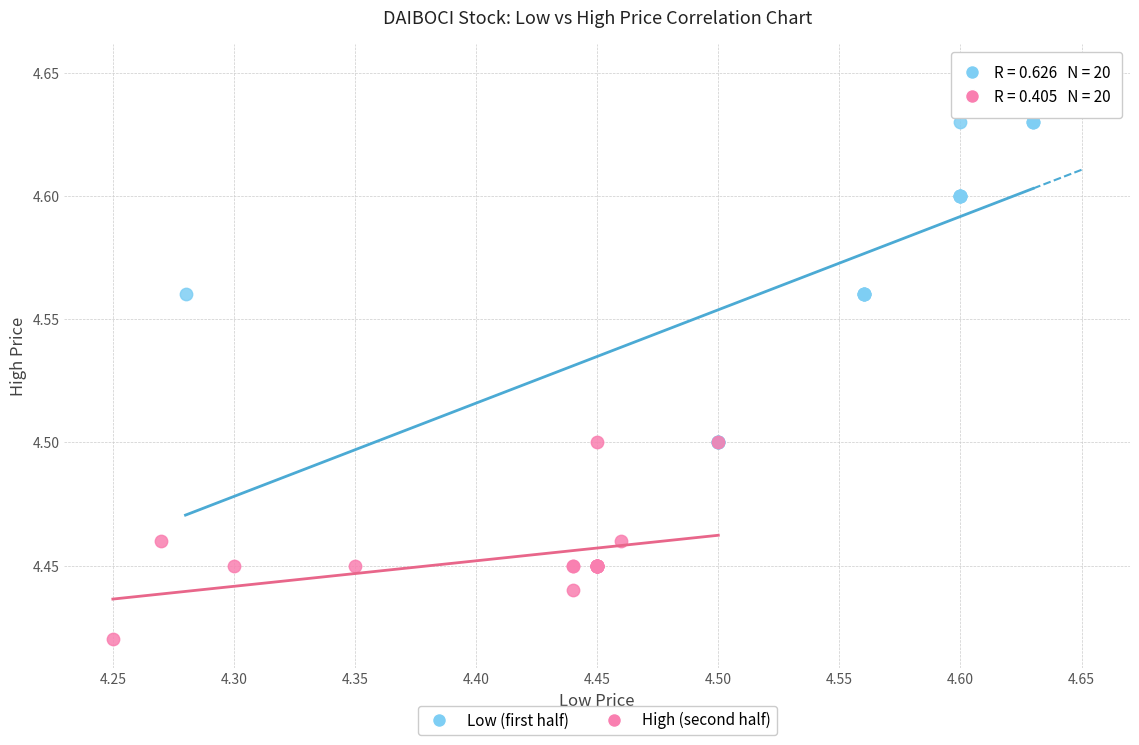

Which series contains the highest Y value?

Low (first half)